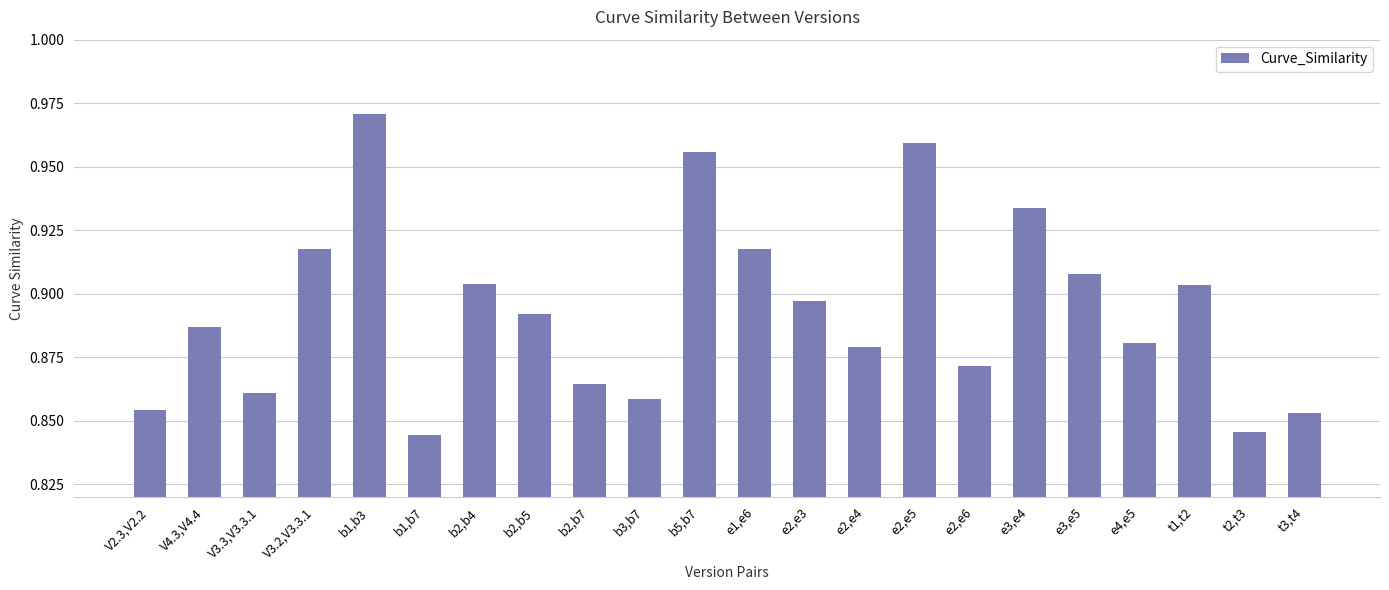

What is the difference between the second highest and minimum values?

0.1